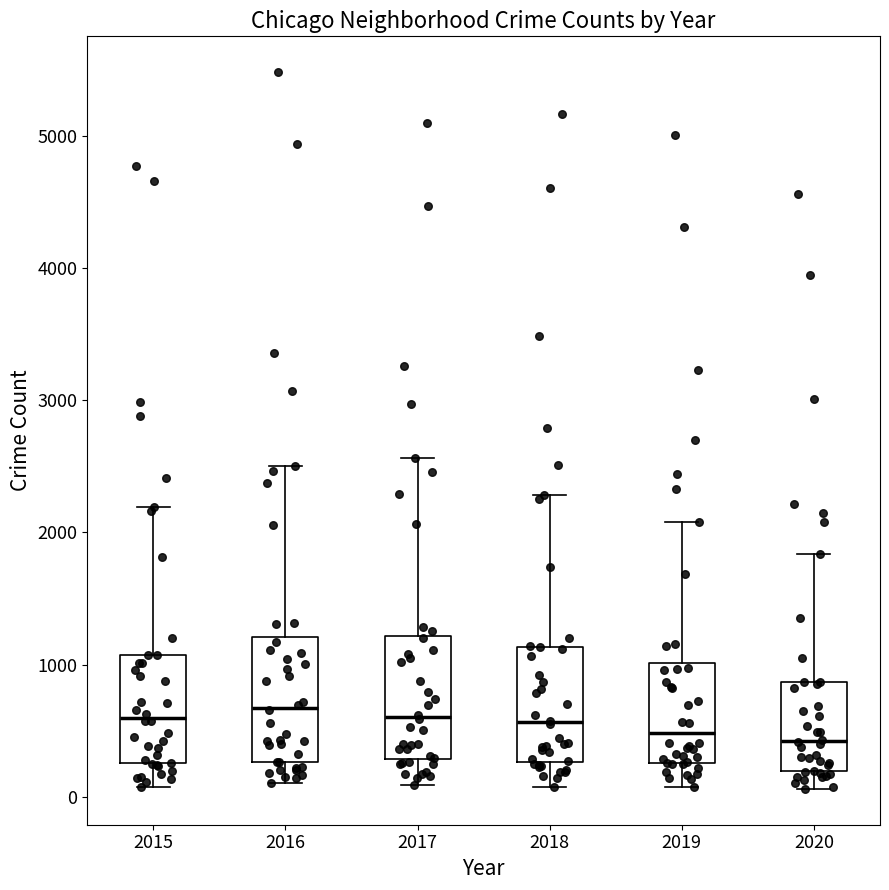

Reading left to right, transcribe this box plot: for each box, give where its median line is, the range the box spans, and where its two whiskers end, as read against the y-axis. The values are not printed on the chart, so give them approximately, as read against the axis.

2015: median 600, box 300 to 1100, whiskers 100 to 2200
2016: median 700, box 300 to 1200, whiskers 100 to 2500
2017: median 600, box 300 to 1200, whiskers 100 to 2600
2018: median 600, box 300 to 1100, whiskers 100 to 2300
2019: median 500, box 300 to 1000, whiskers 100 to 2100
2020: median 400, box 200 to 900, whiskers 100 to 1800